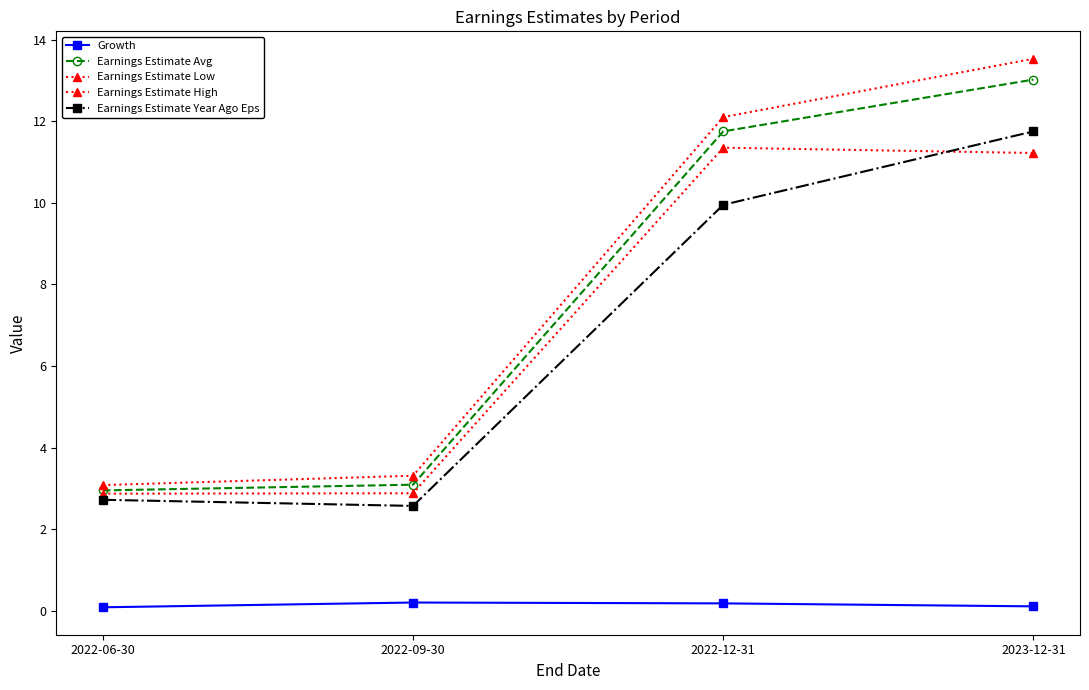

Reading right to left, transcribe all the data shown in this chart.

Growth: 2023-12-31=0.1	2022-12-31=0.2	2022-09-30=0.2	2022-06-30=0.1
Earnings Estimate Avg: 2023-12-31=13.0	2022-12-31=11.8	2022-09-30=3.1	2022-06-30=3.0
Earnings Estimate Low: 2023-12-31=11.2	2022-12-31=11.3	2022-09-30=2.9	2022-06-30=2.9
Earnings Estimate High: 2023-12-31=13.5	2022-12-31=12.1	2022-09-30=3.3	2022-06-30=3.1
Earnings Estimate Year Ago Eps: 2023-12-31=11.8	2022-12-31=9.9	2022-09-30=2.6	2022-06-30=2.7